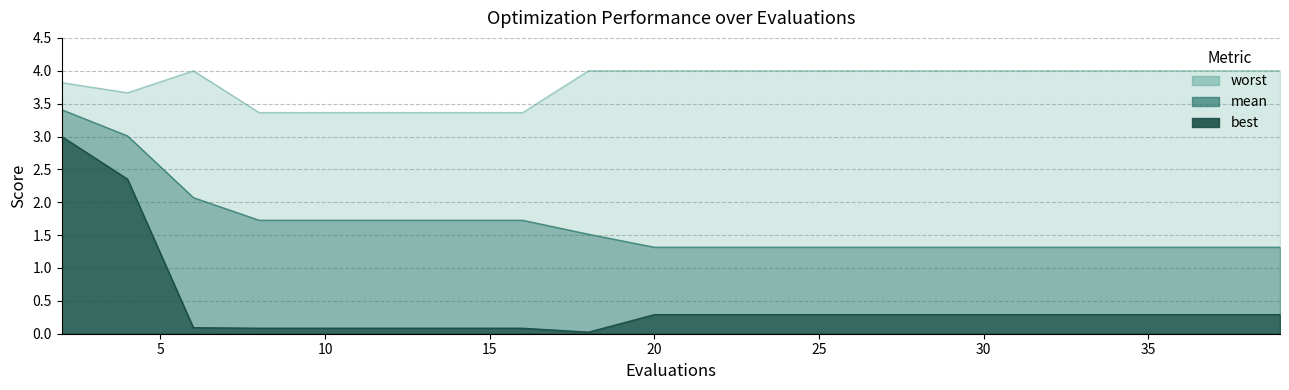

Reading left to right, transcribe all the data shown in this chart.

mean: 3.4	3.0	2.1	1.7	1.7	1.7	1.7	1.7	1.5	1.3	1.3	1.3	1.3	1.3	1.3	1.3	1.3	1.3	1.3	1.3
best: 3.0	2.4	0.1	0.1	0.1	0.1	0.1	0.1	0.0	0.3	0.3	0.3	0.3	0.3	0.3	0.3	0.3	0.3	0.3	0.3
worst: 3.8	3.7	4.0	3.4	3.4	3.4	3.4	3.4	4.0	4.0	4.0	4.0	4.0	4.0	4.0	4.0	4.0	4.0	4.0	4.0